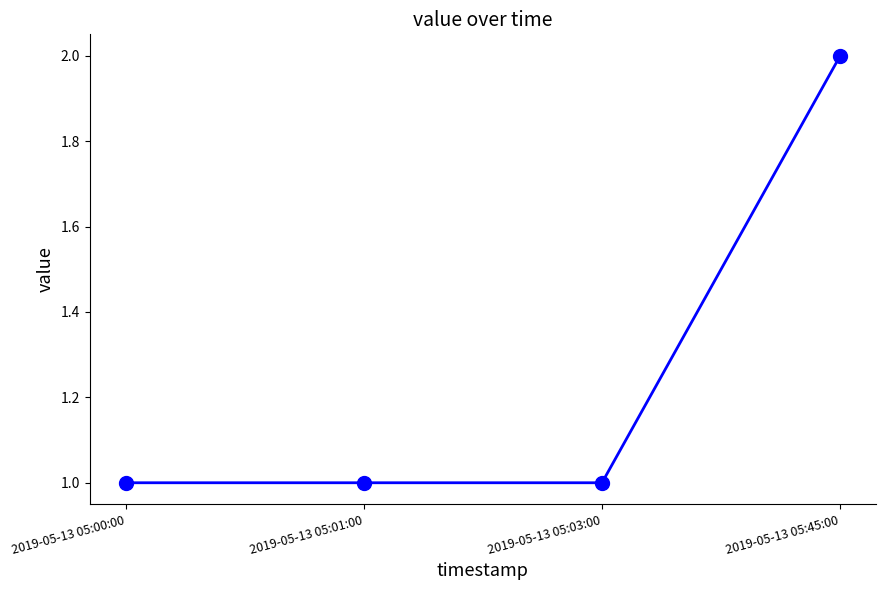

What is the value of the 4th point from the left?

2